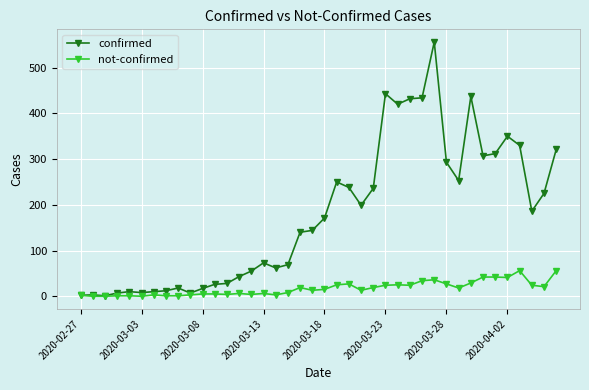

Which series has the largest range (max minus min)?

confirmed